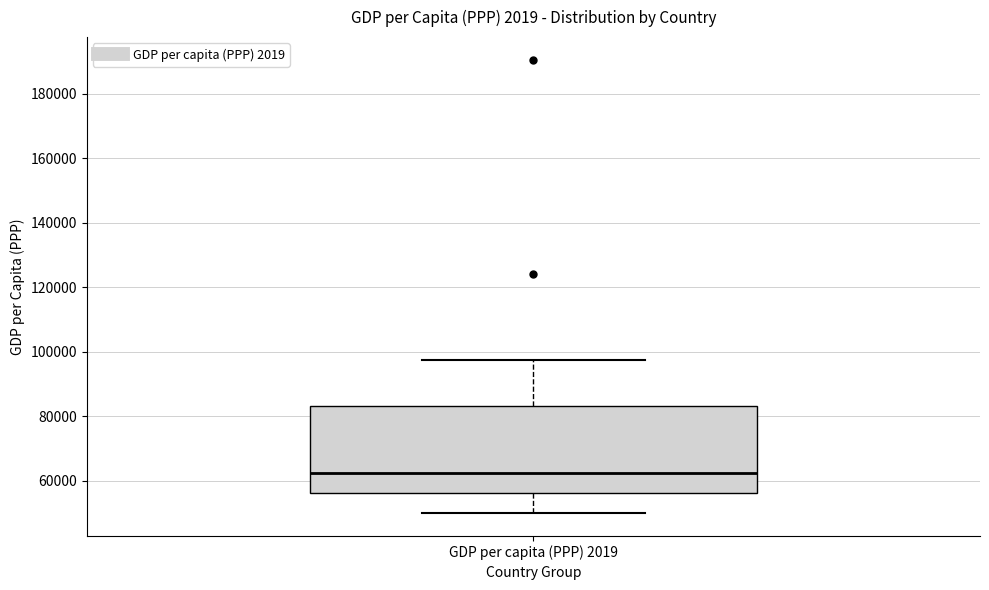

Transcribe this box plot: give where the median line is, the range the box spans, and where the two whiskers end, as read against the y-axis. The values are not printed on the chart, so give them approximately, as read against the axis.

median 62000, box 56000 to 84000, whiskers 50000 to 98000